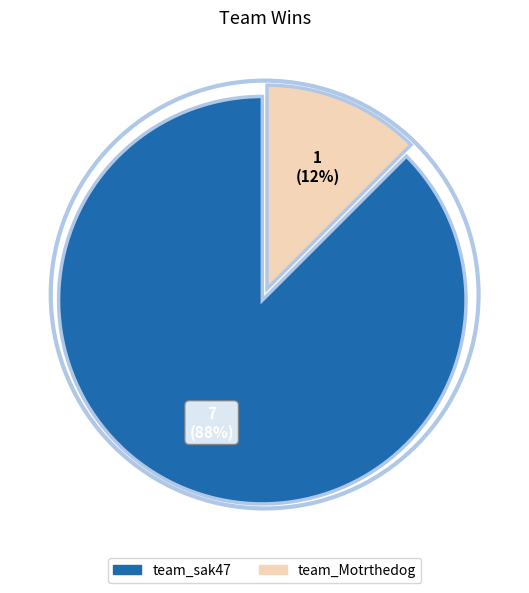

To the nearest percent, what is the combined percentage of team_sak47 and team_Motrthedog?

100%